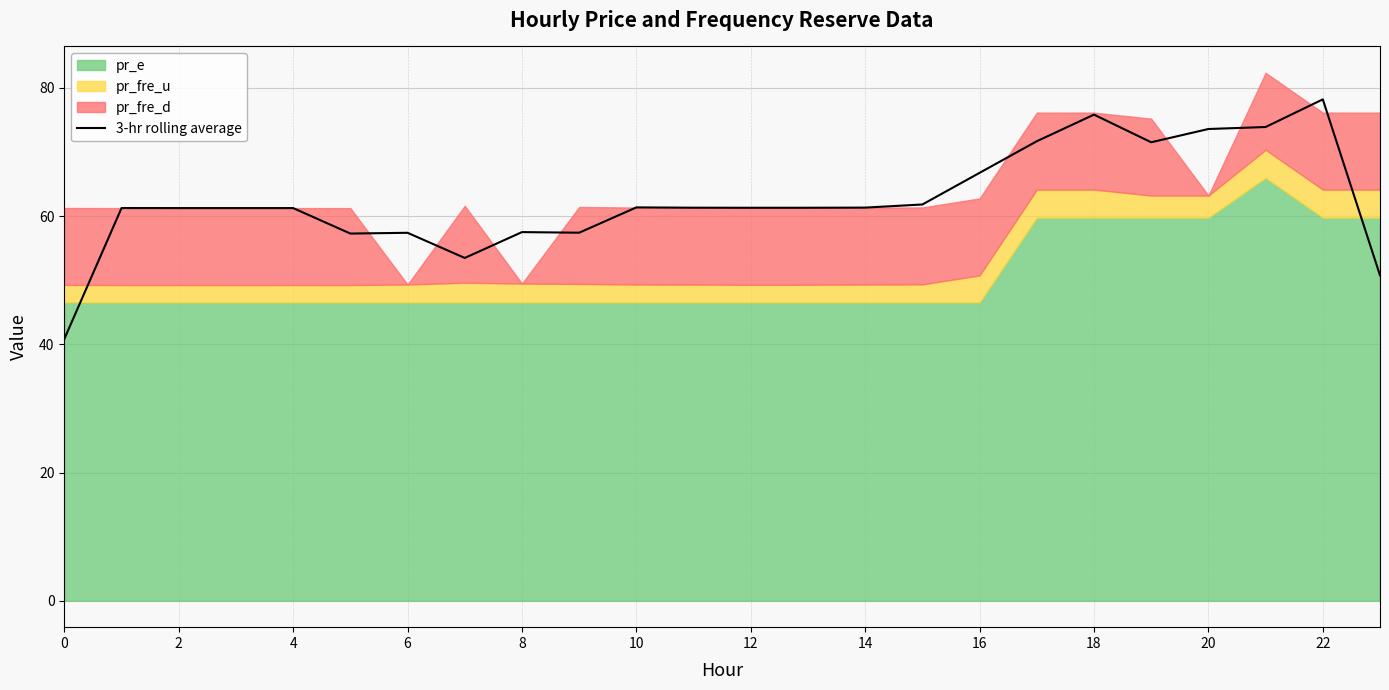

Is it true that 3-hr rolling average equals 61.3 at 14?

True